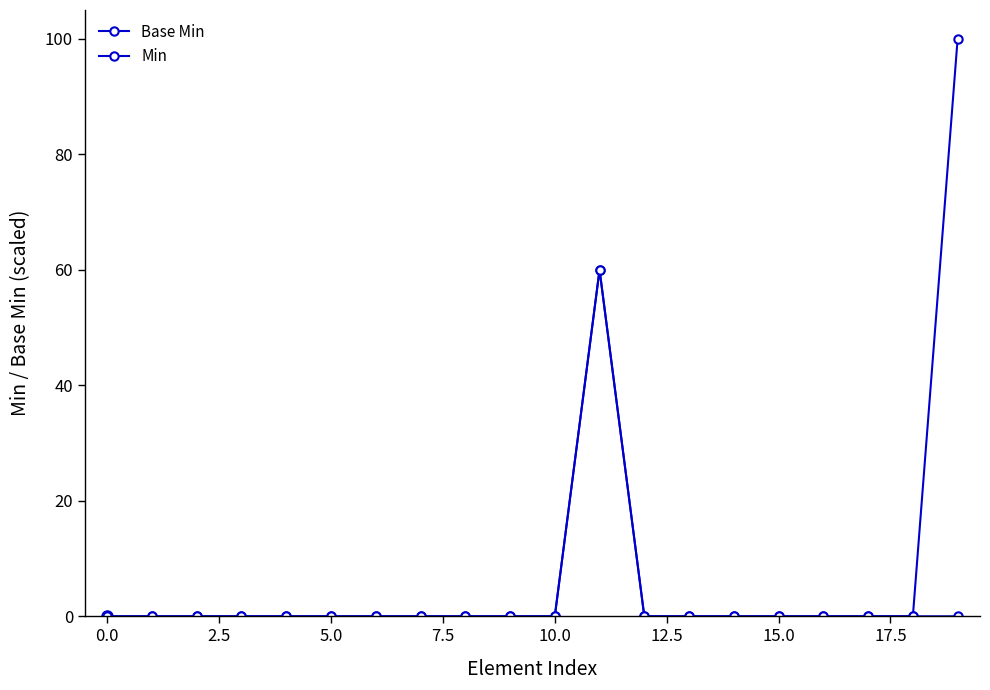

How many distinct data groups are displayed?

2